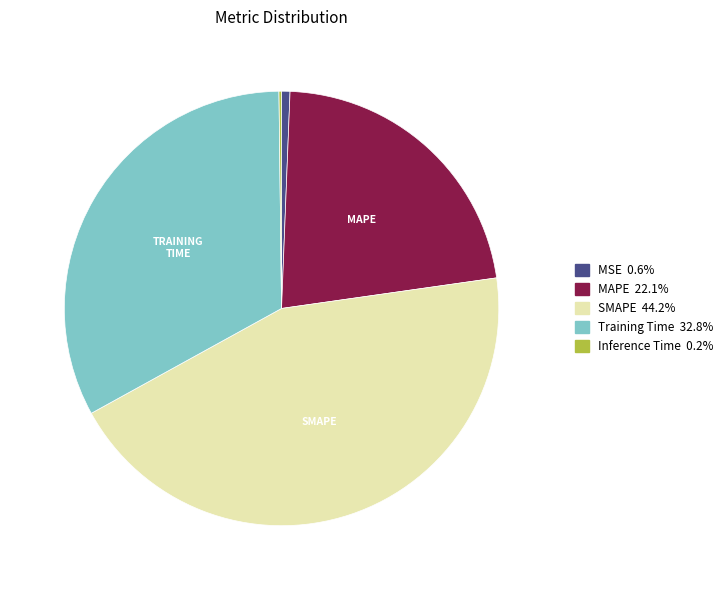

Is there any slice that represents more than half of the pie?

No